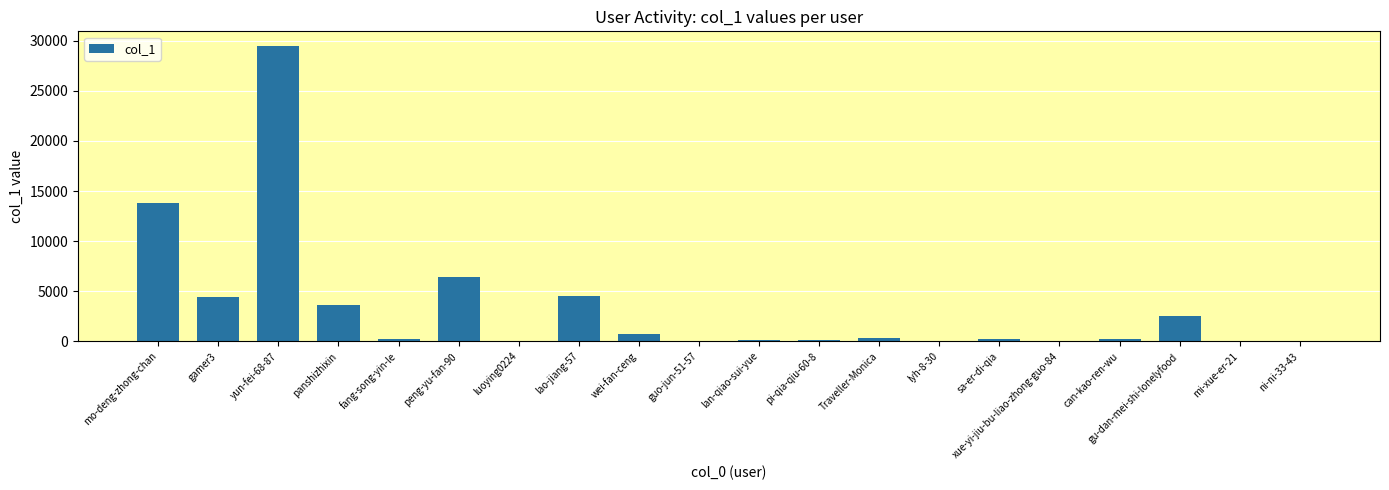

Is it true that the value at peng-yu-fan-90 is 6413?

True